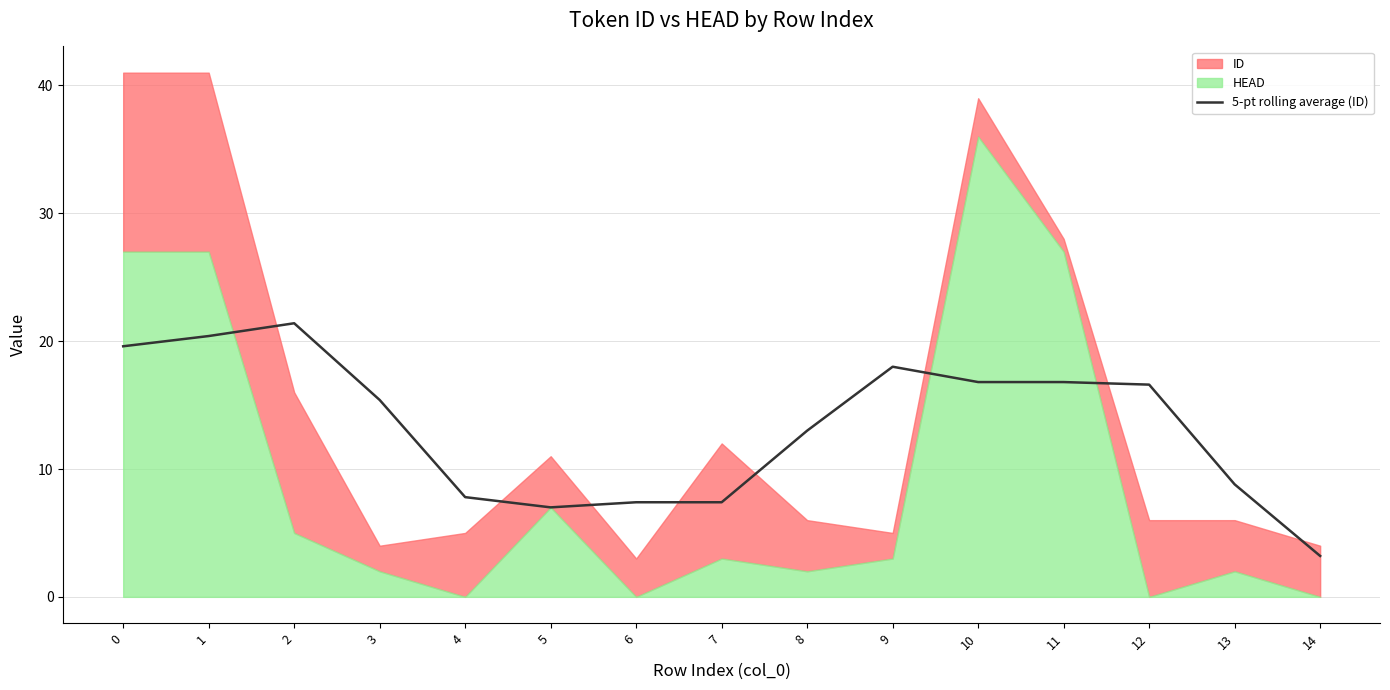

How many values exceed 15?

8